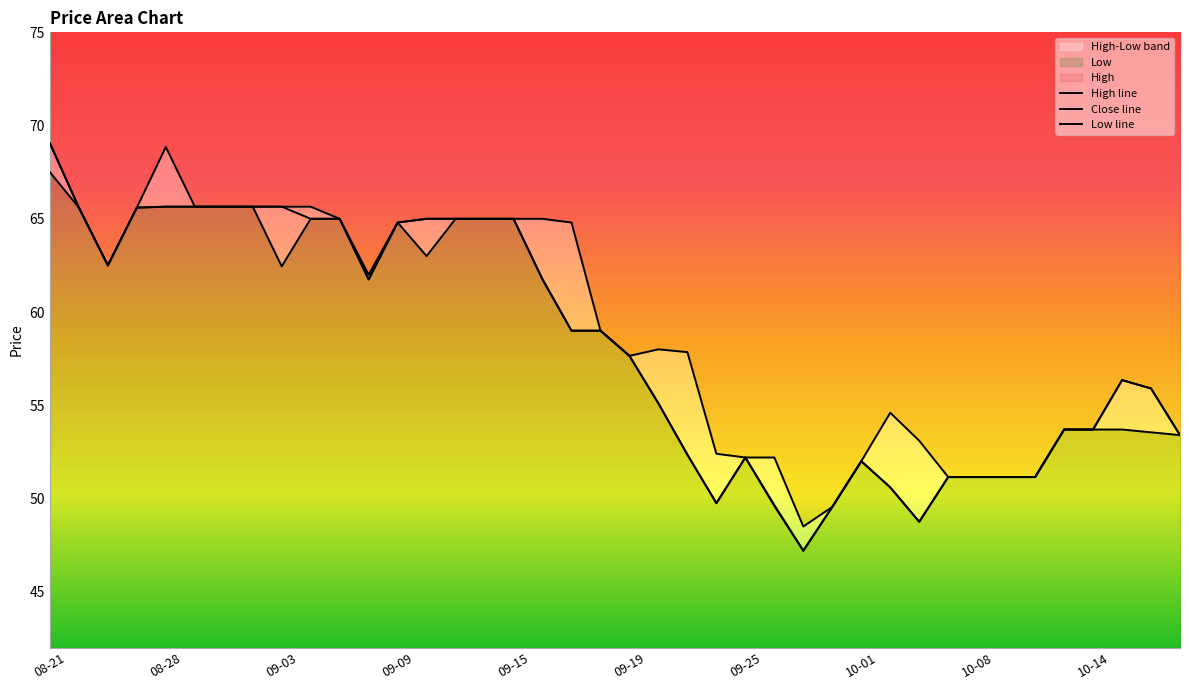

True or false: Close line and Low line cross at least once.

False